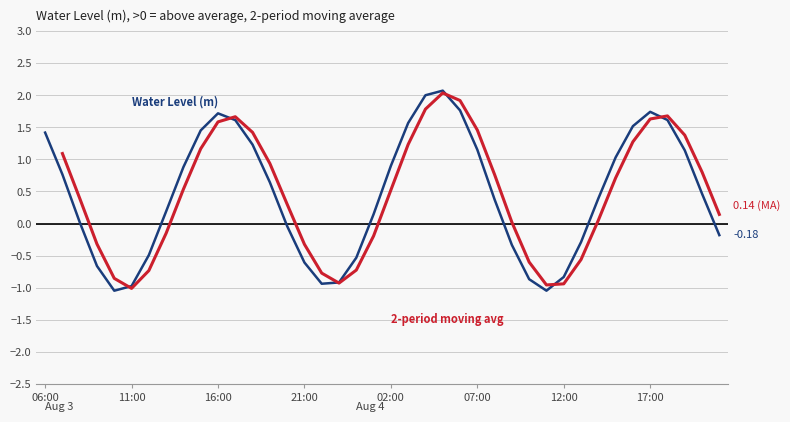

Is it true that the value at 11:00 is -1.0?

True